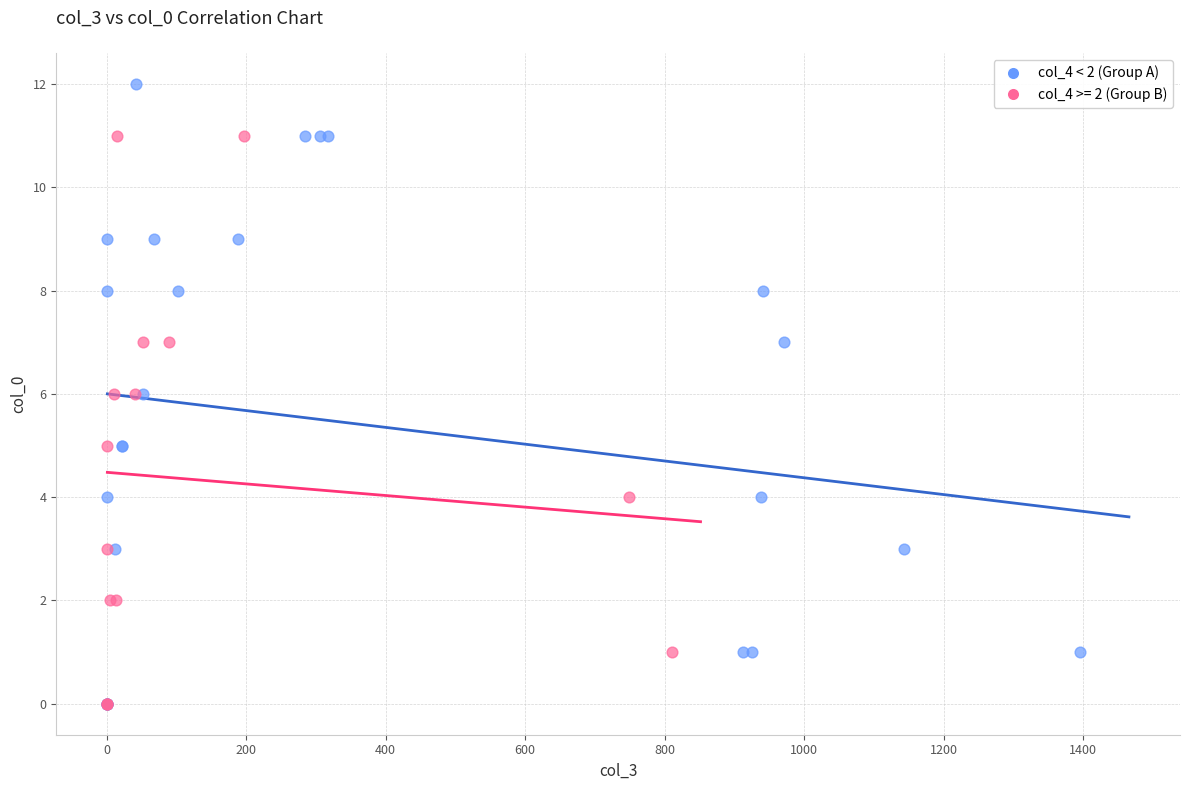

Which series reaches the maximum Y coordinate?

col_4 < 2 (Group A)